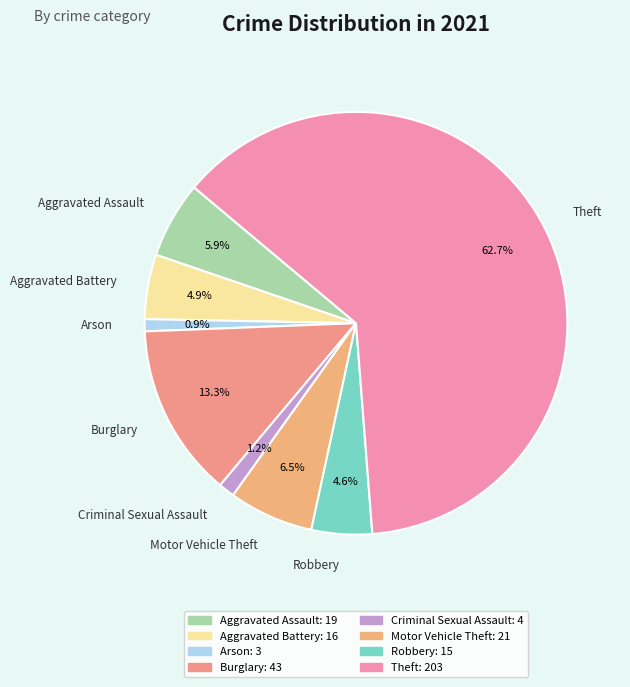

What is the largest slice in the pie chart?

Theft